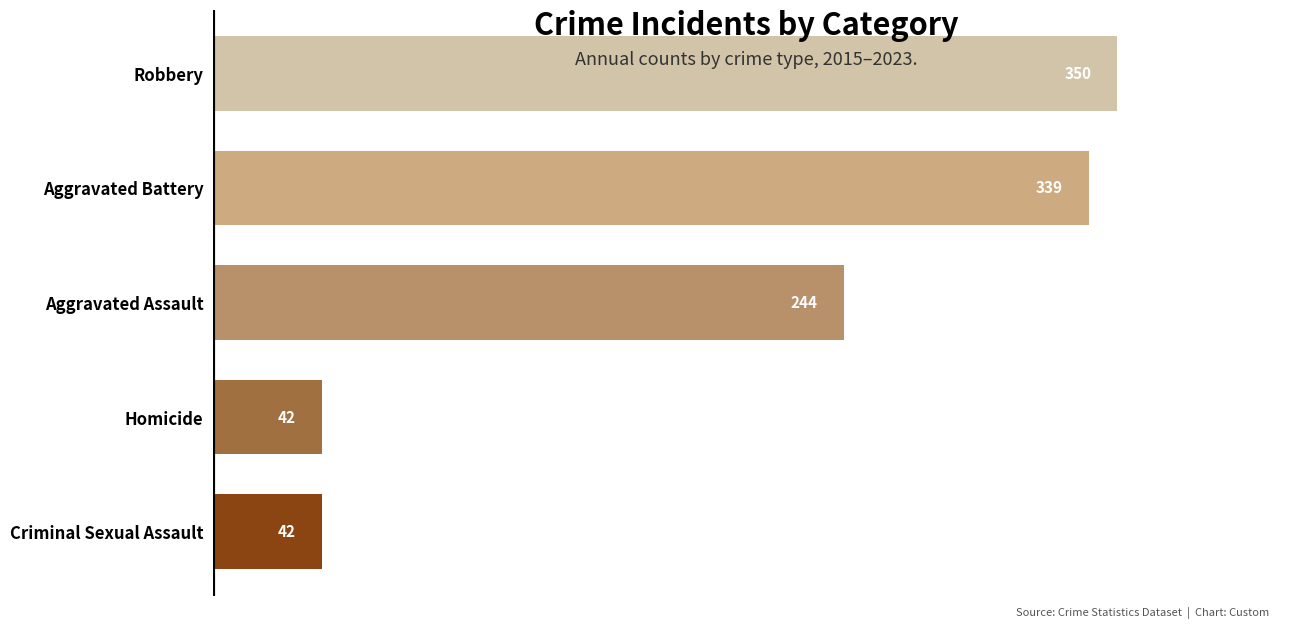

How many data points does each series have?

5